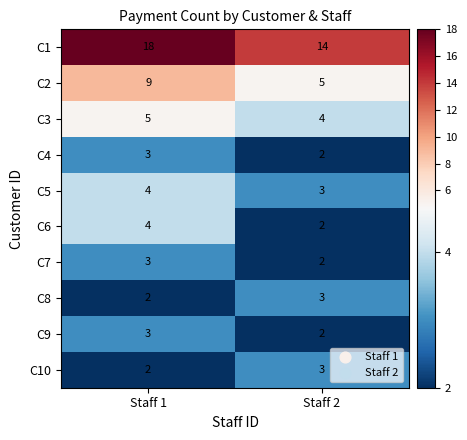

True or false: C2 has a value of 15 at Staff 1.

False